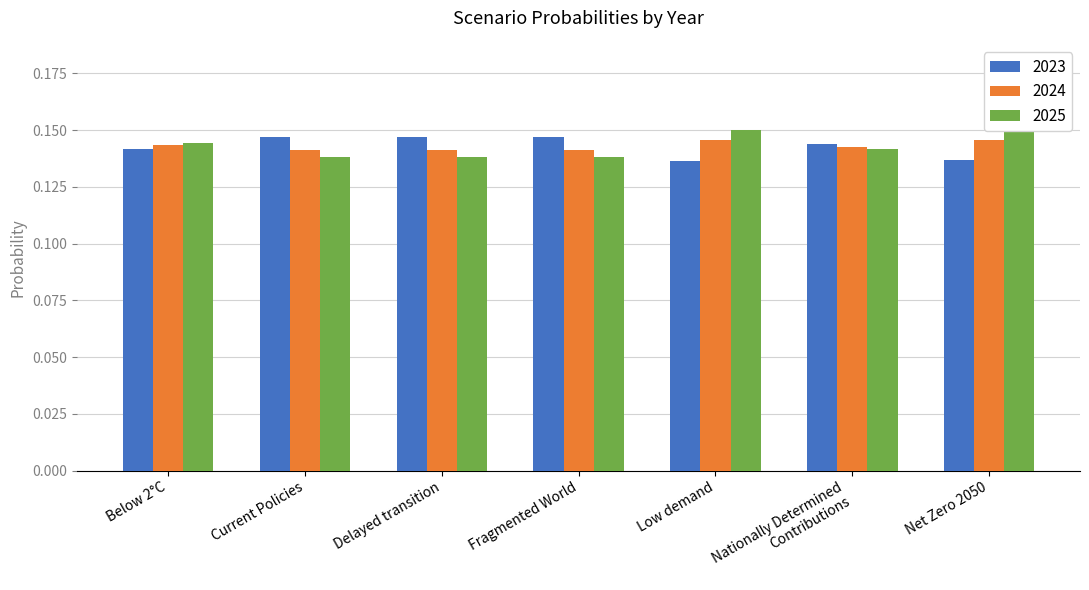

At how many categories does at least one series exceed 0?

7